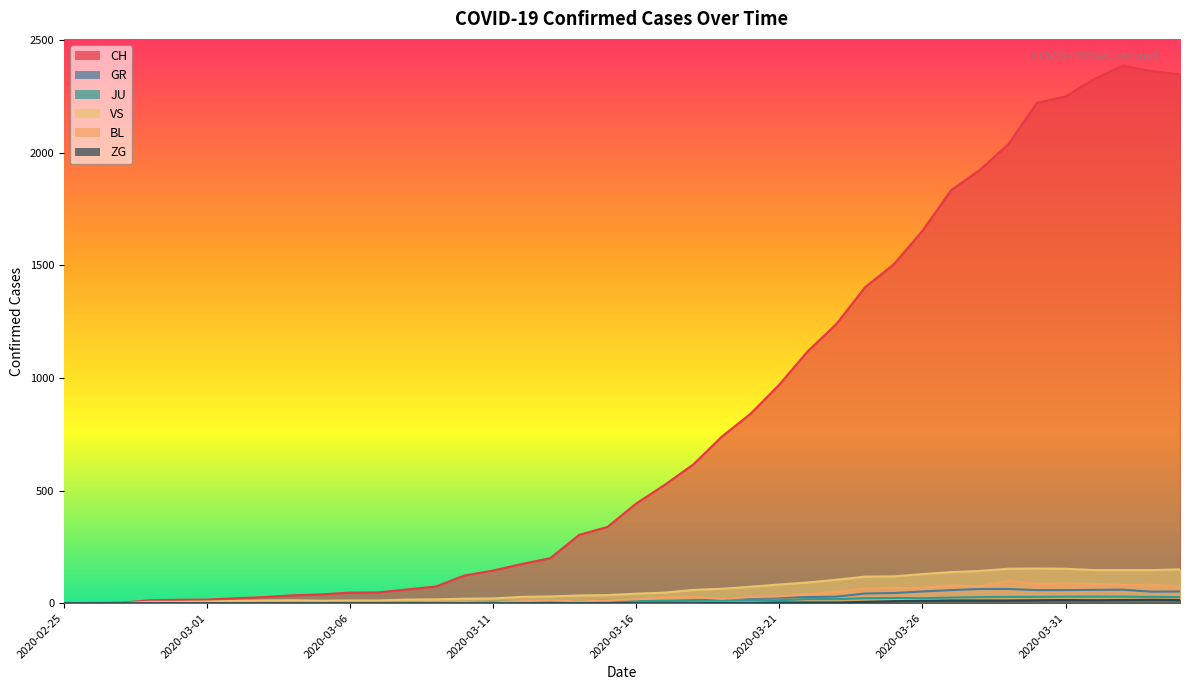

Which category has the highest value in the GR series?

2020-03-28